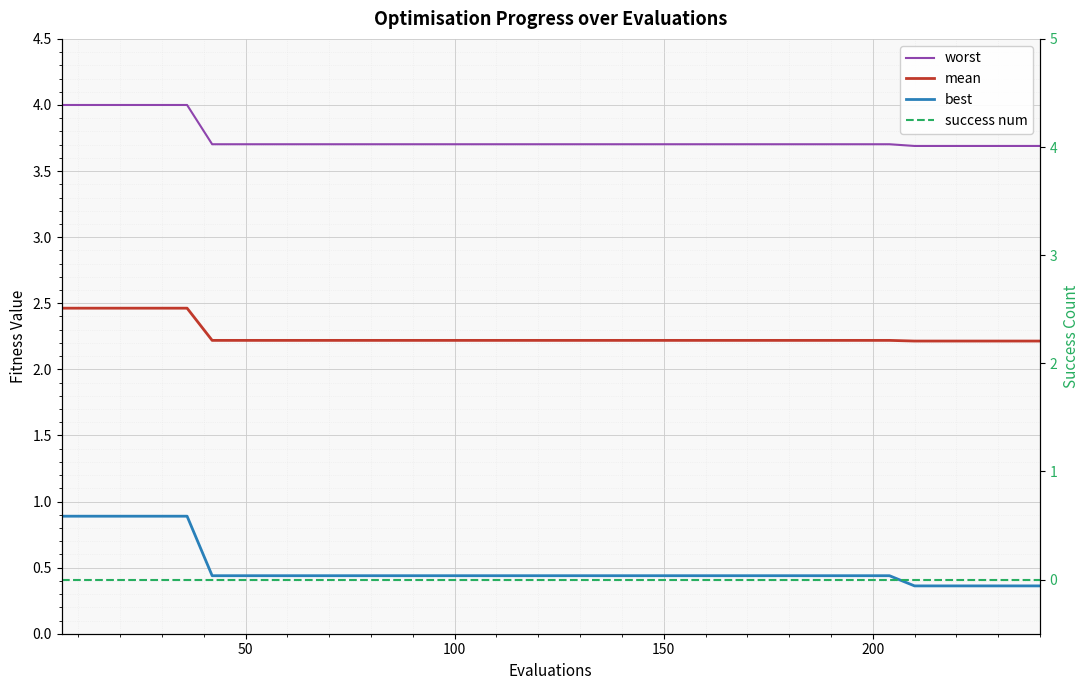

Reading left to right, what are all the values shown in this chart?

worst: 4.0	4.0	4.0	4.0	4.0	4.0	3.7	3.7	3.7	3.7	3.7	3.7	3.7	3.7	3.7	3.7	3.7	3.7	3.7	3.7	3.7	3.7	3.7	3.7	3.7	3.7	3.7	3.7	3.7	3.7	3.7	3.7	3.7	3.7	3.7	3.7	3.7	3.7	3.7	3.7
mean: 2.5	2.5	2.5	2.5	2.5	2.5	2.2	2.2	2.2	2.2	2.2	2.2	2.2	2.2	2.2	2.2	2.2	2.2	2.2	2.2	2.2	2.2	2.2	2.2	2.2	2.2	2.2	2.2	2.2	2.2	2.2	2.2	2.2	2.2	2.2	2.2	2.2	2.2	2.2	2.2
best: 0.9	0.9	0.9	0.9	0.9	0.9	0.4	0.4	0.4	0.4	0.4	0.4	0.4	0.4	0.4	0.4	0.4	0.4	0.4	0.4	0.4	0.4	0.4	0.4	0.4	0.4	0.4	0.4	0.4	0.4	0.4	0.4	0.4	0.4	0.4	0.4	0.4	0.4	0.4	0.4
success num: 0.0	0.0	0.0	0.0	0.0	0.0	0.0	0.0	0.0	0.0	0.0	0.0	0.0	0.0	0.0	0.0	0.0	0.0	0.0	0.0	0.0	0.0	0.0	0.0	0.0	0.0	0.0	0.0	0.0	0.0	0.0	0.0	0.0	0.0	0.0	0.0	0.0	0.0	0.0	0.0